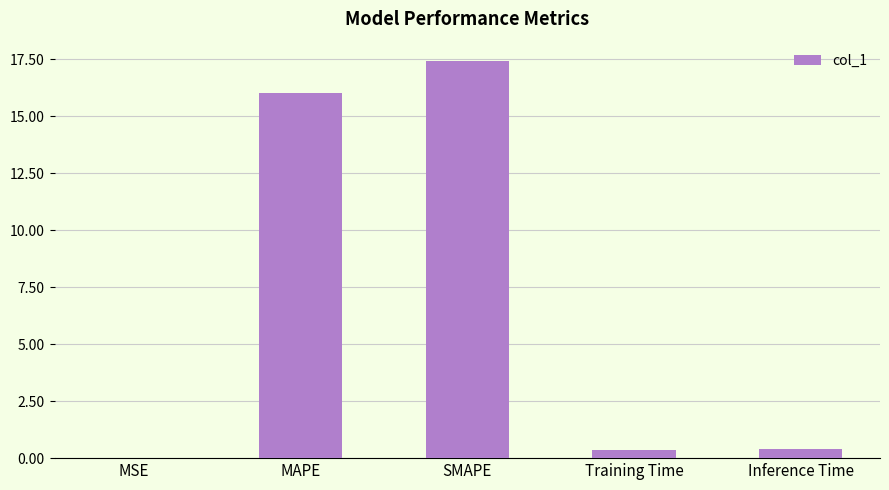

The value at SMAPE is 11.3. True or false?

False